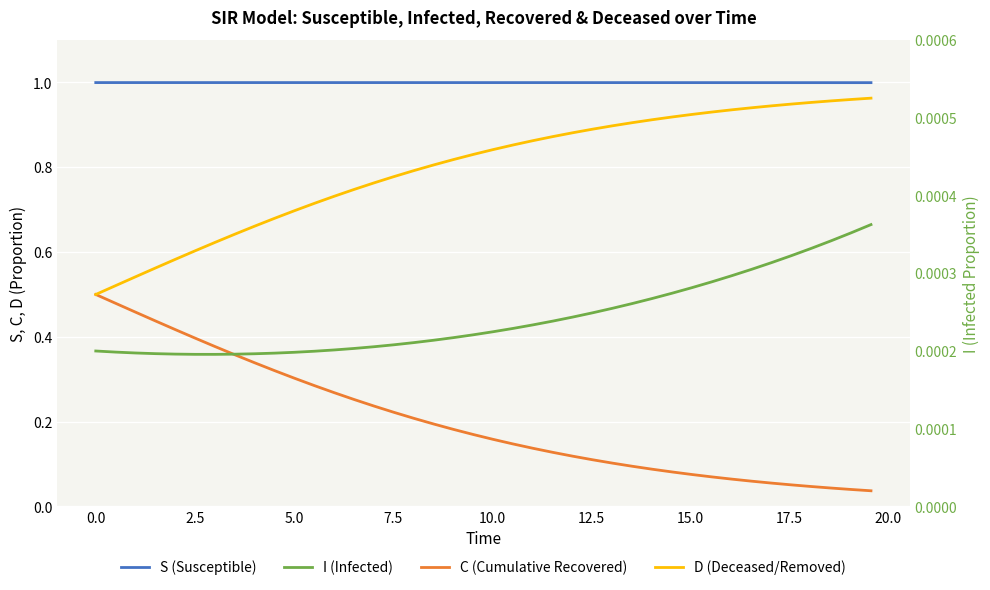

Is it true that I (Infected) equals 0.0 at 5.0?

True